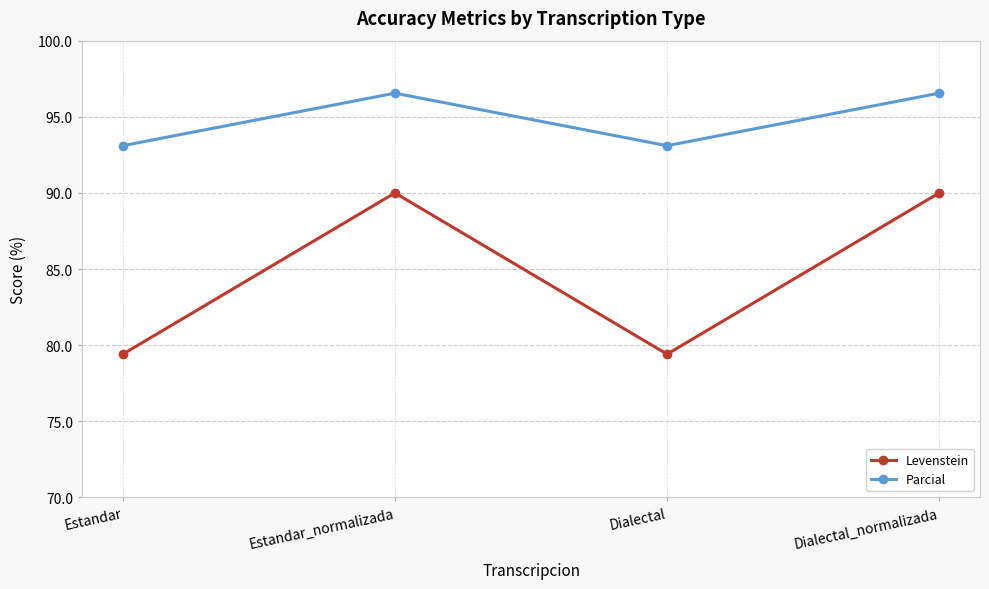

Rank the series by their maximum value, from highest to lowest.

Parcial, Levenstein